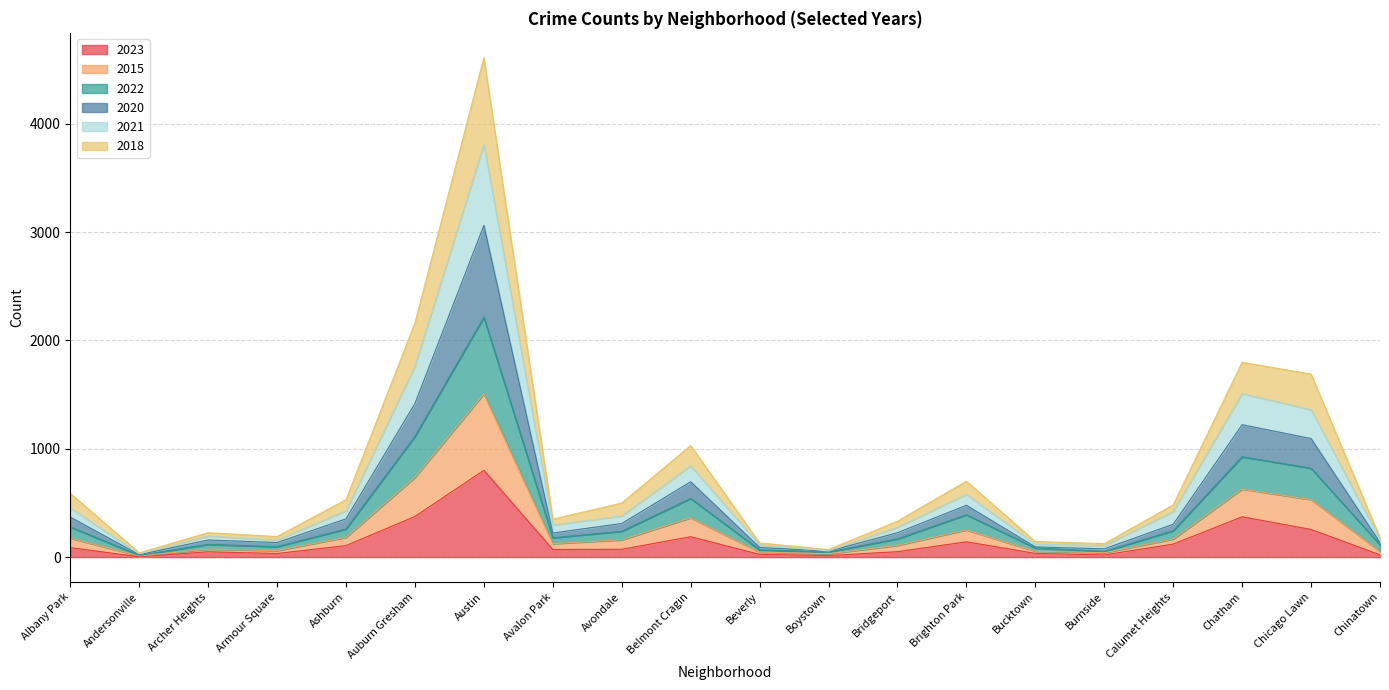

What is the label of the 6th point from the left?

Auburn Gresham